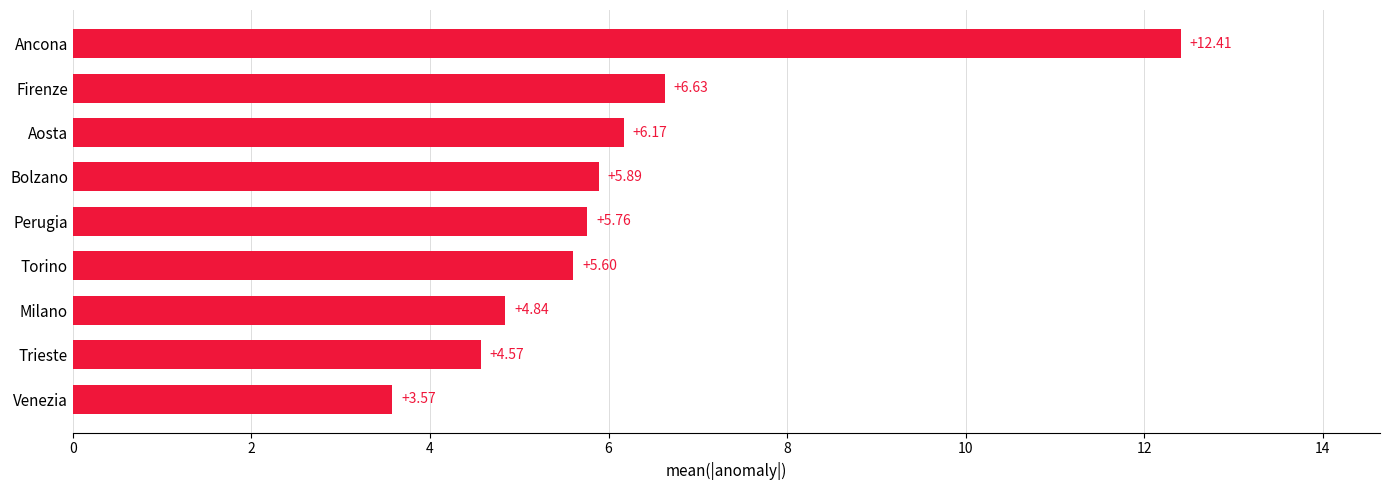

Which category has the highest value across all series?

Ancona